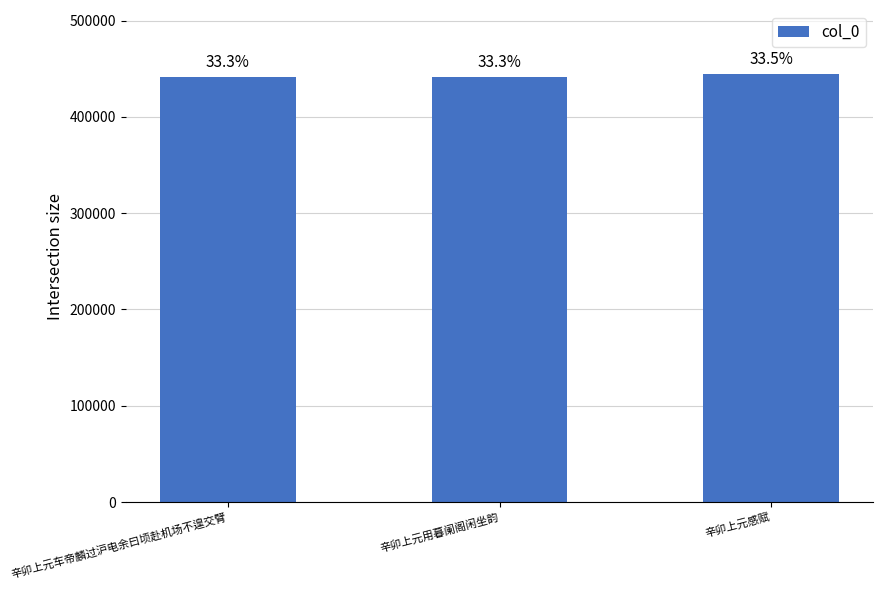

Between 辛卯上元车帝麟过沪电余曰顷赴机场不遑交臂 and 辛卯上元感赋, which is larger?

辛卯上元感赋